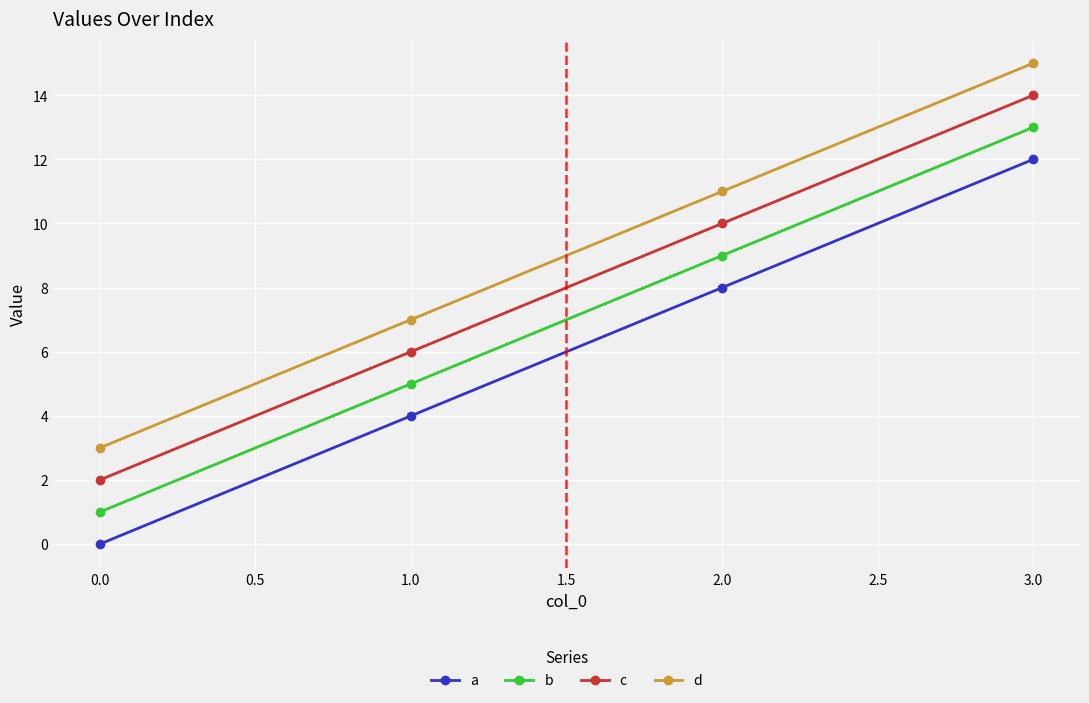

What is the average value of the d series?

9